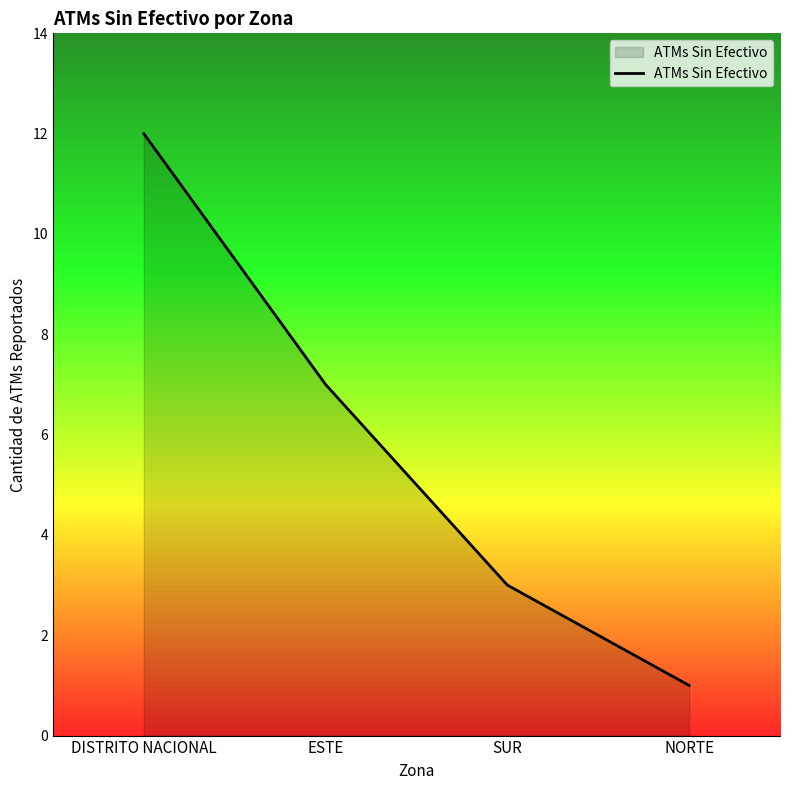

What is the difference between the maximum and minimum values?

11